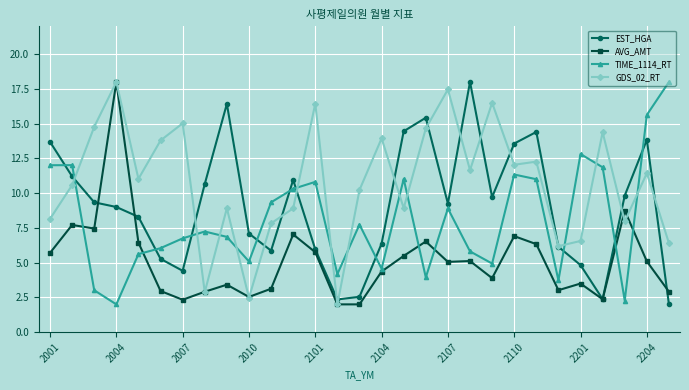

Which series has the largest total across all categories?

GDS_02_RT